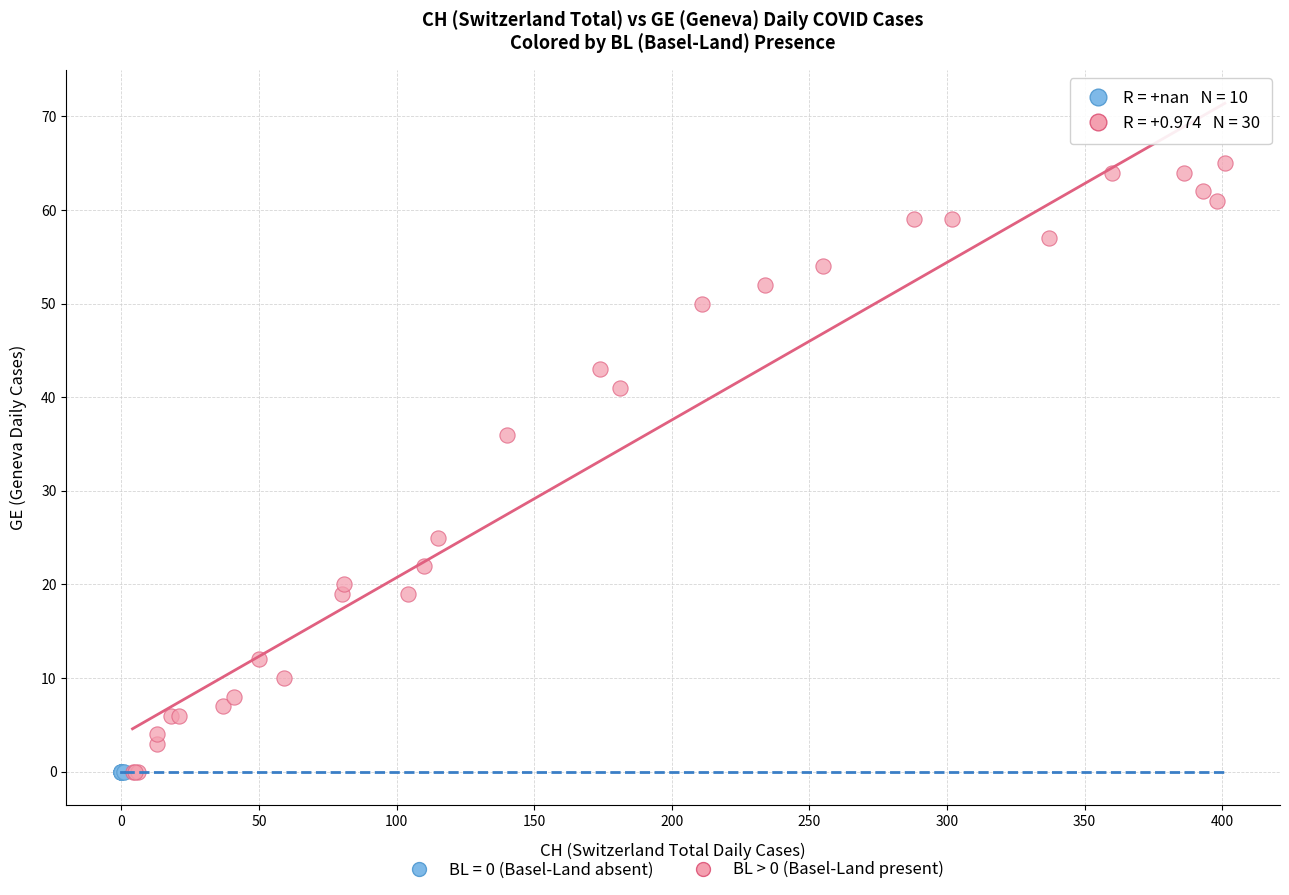

Which series contains the highest Y value?

BL > 0 (Basel-Land present)